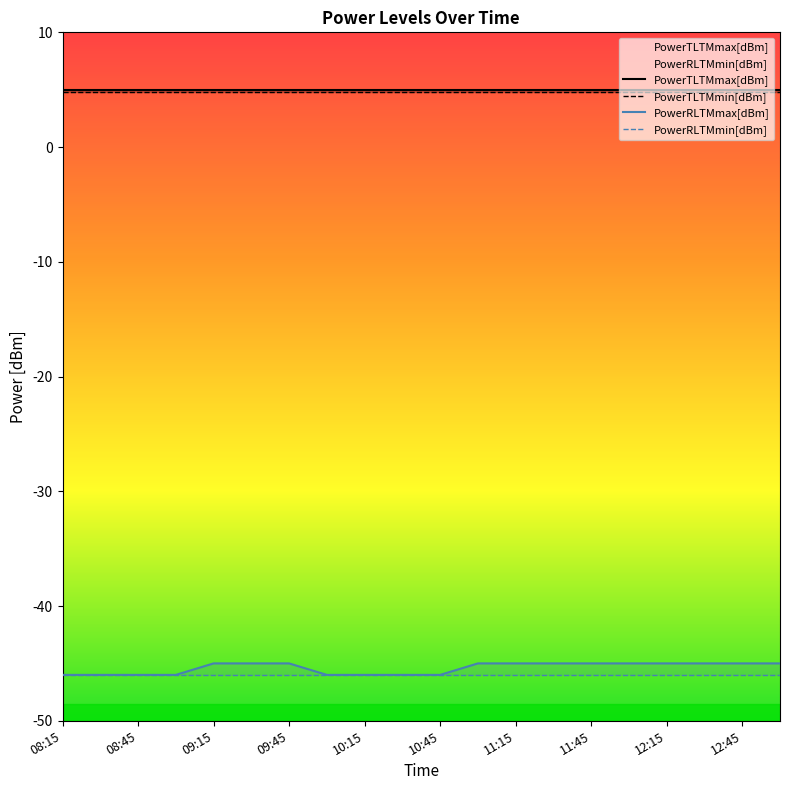

Rank the series at 09:45 from lowest to highest value.

PowerRLTMmin[dBm], PowerRLTMmax[dBm], PowerTLTMmin[dBm], PowerTLTMmax[dBm]